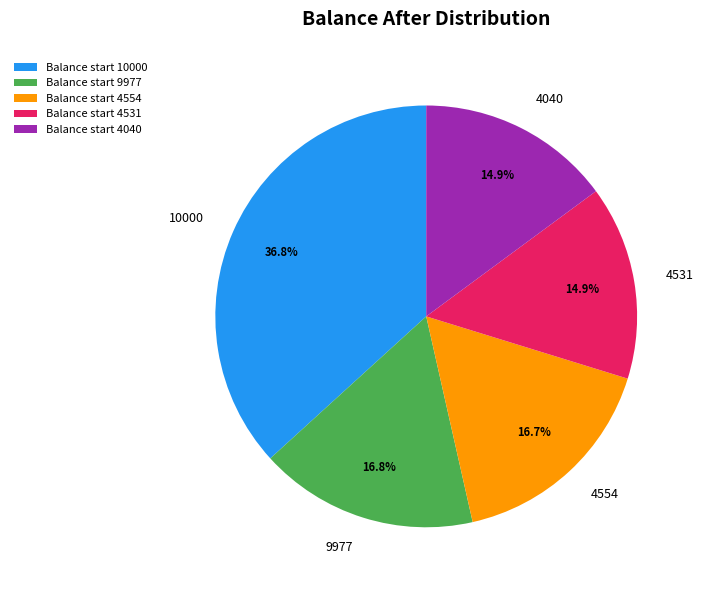

To the nearest percent, what is the average slice percentage?

20%